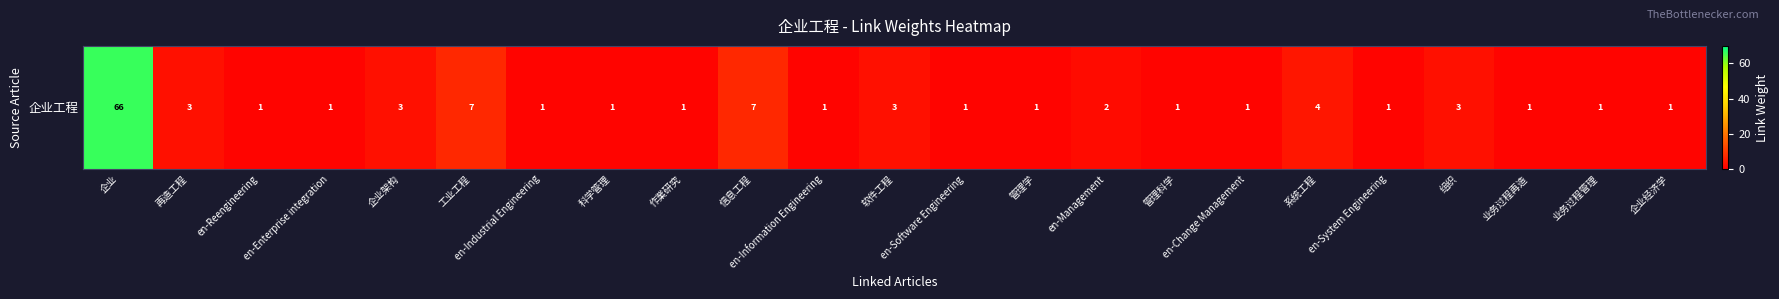

What is the difference between the second highest and second lowest values?

6